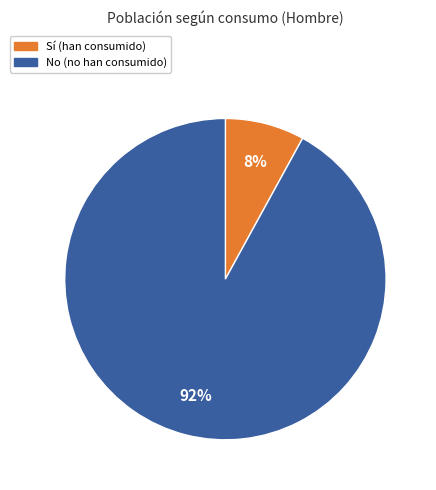

To the nearest percent, what is the difference between the largest and smallest slice percentages?

84%